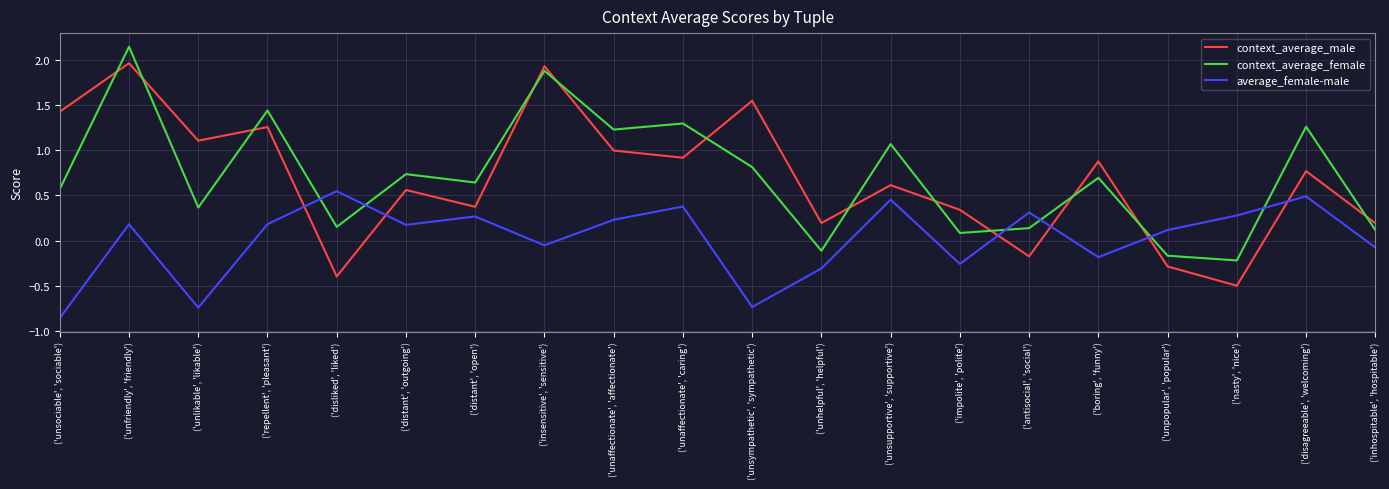

Which category has the lowest value in the average_female-male series?

('unsociable', 'sociable')